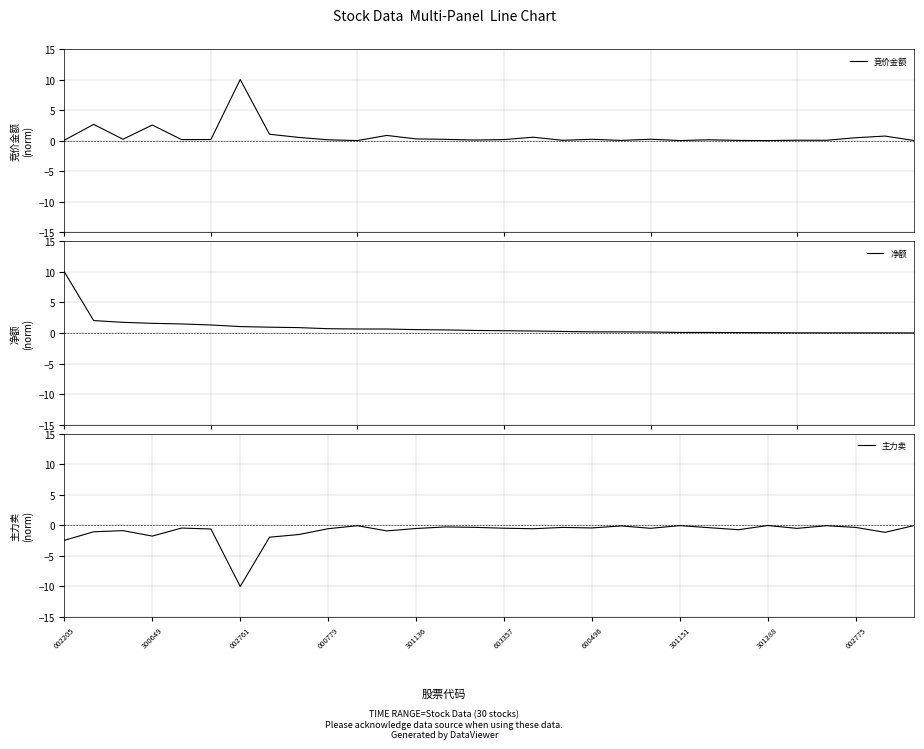

Is it true that 主力卖 equals -10.0 at 002761?

True